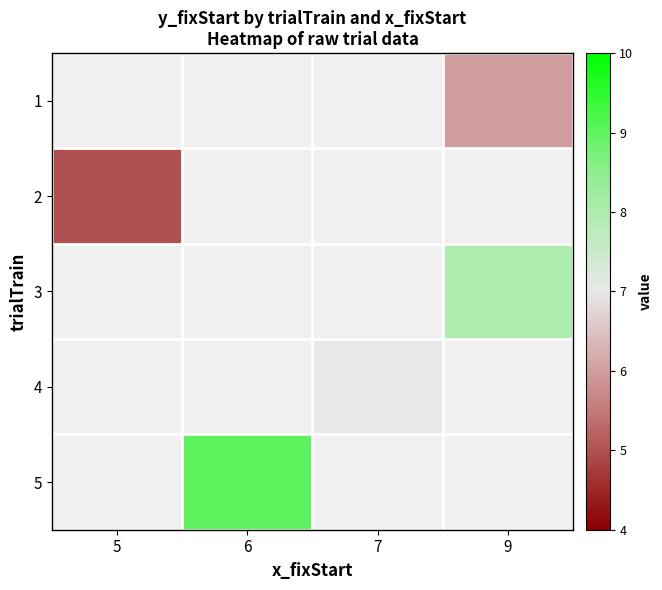

Which series has the largest range (max minus min)?

2